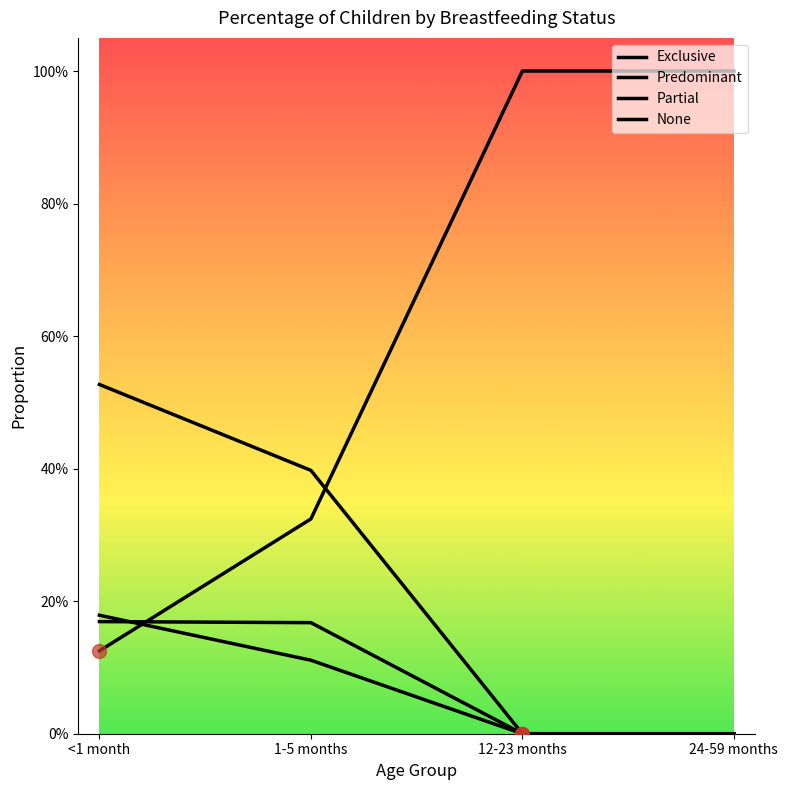

What is the difference between the Exclusive values at 24-59 months and <1 month?

0.2